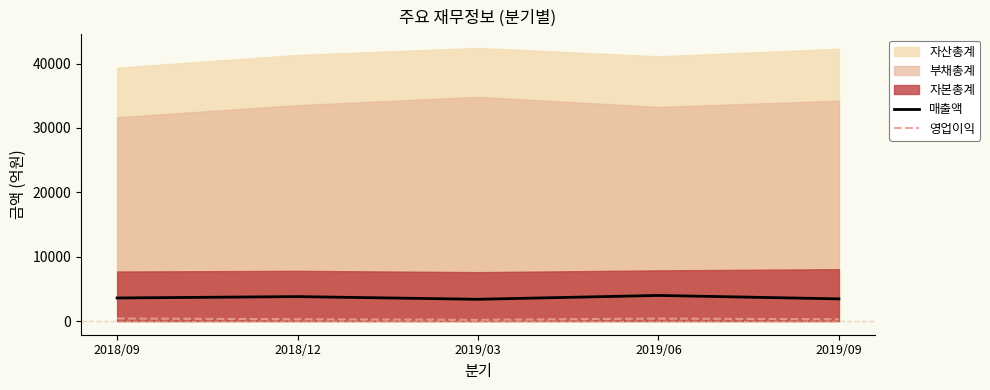

How many values in the 영업이익 series exceed 282?

2